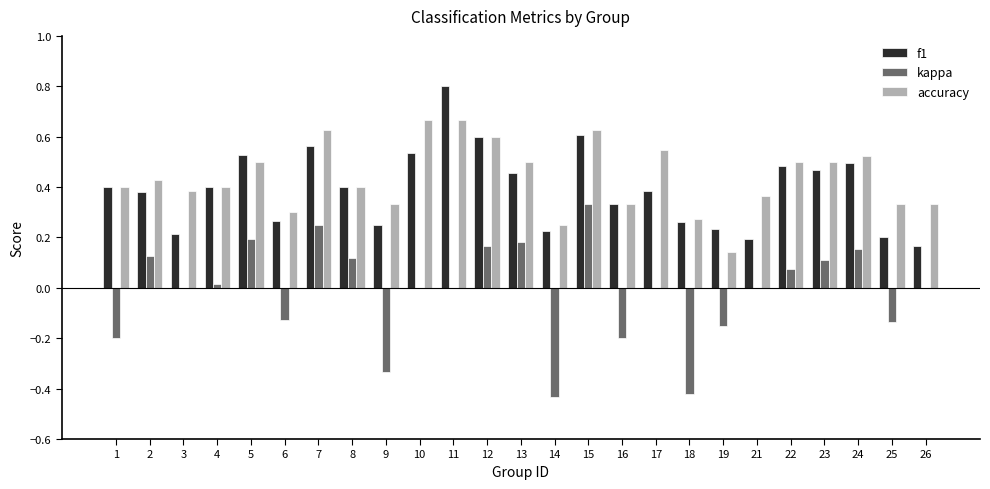

Is the value of accuracy at 16 greater than the value of f1 at 3?

Yes